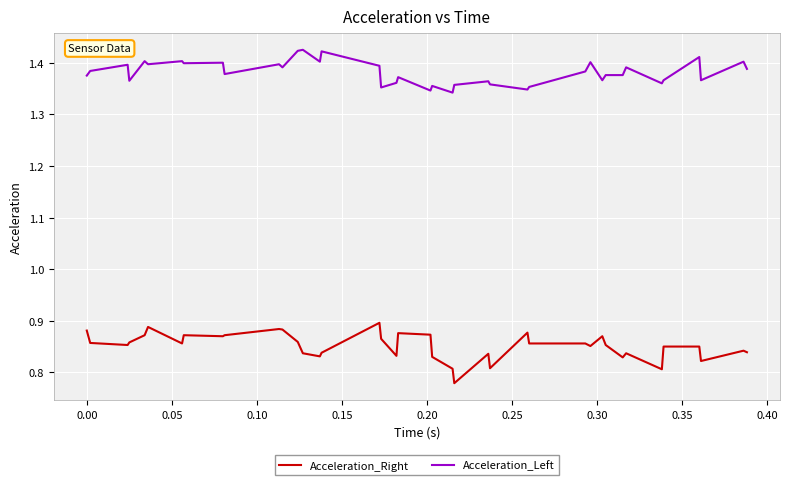

True or false: Acceleration_Left and Acceleration_Right cross at least once.

False